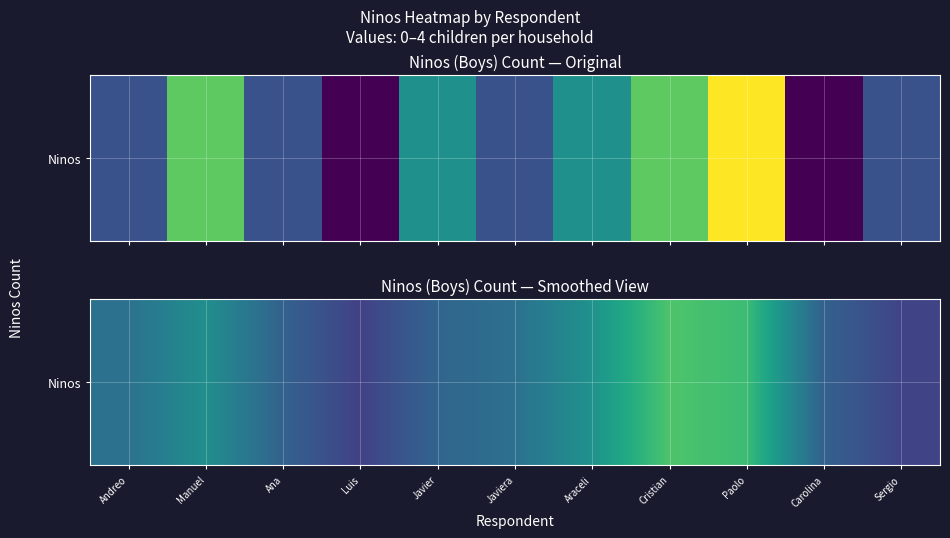

What is the maximum value shown in the chart?

2.9